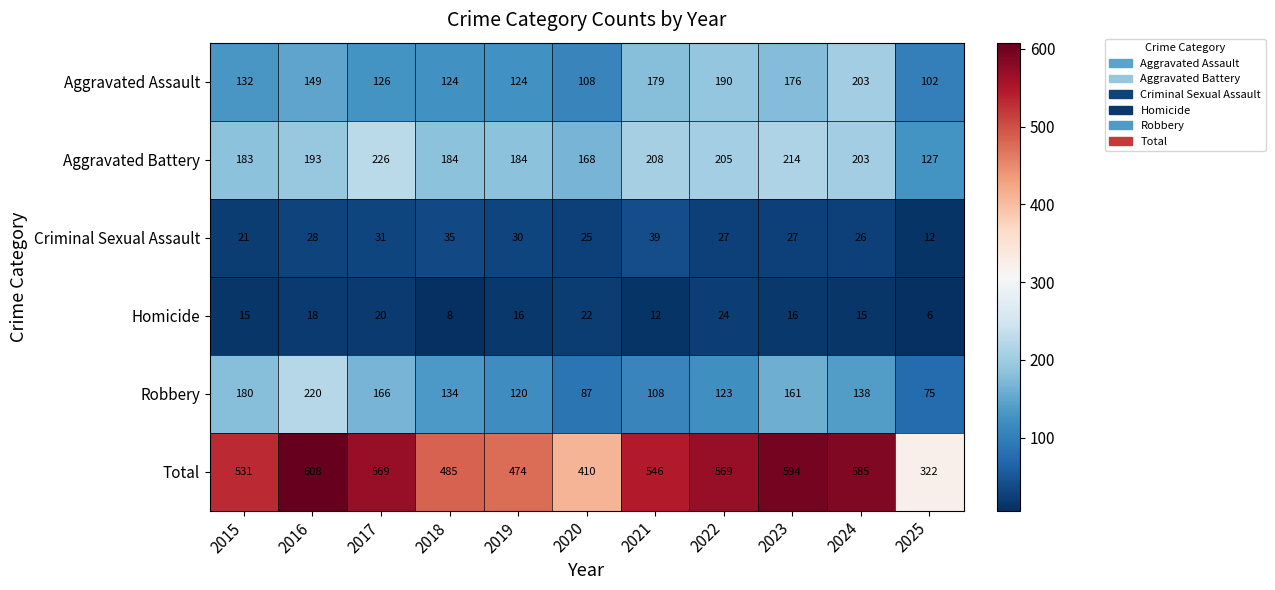

At how many categories does at least one series exceed 340?

10